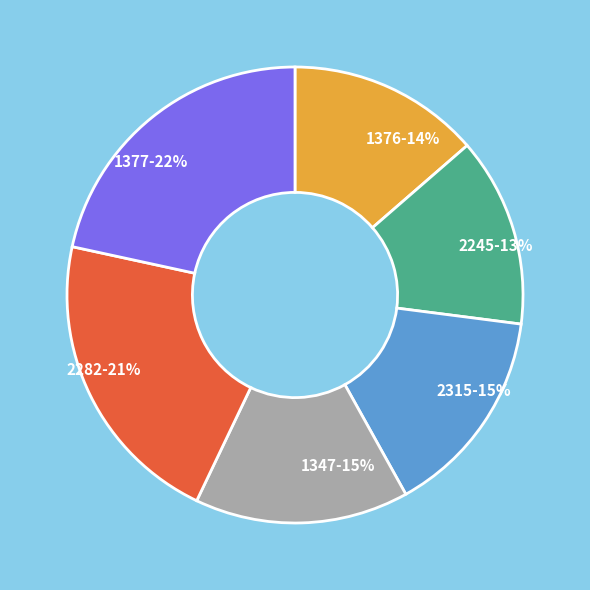

Is the sum of 1376-14% and 1377-22% greater than half?

No